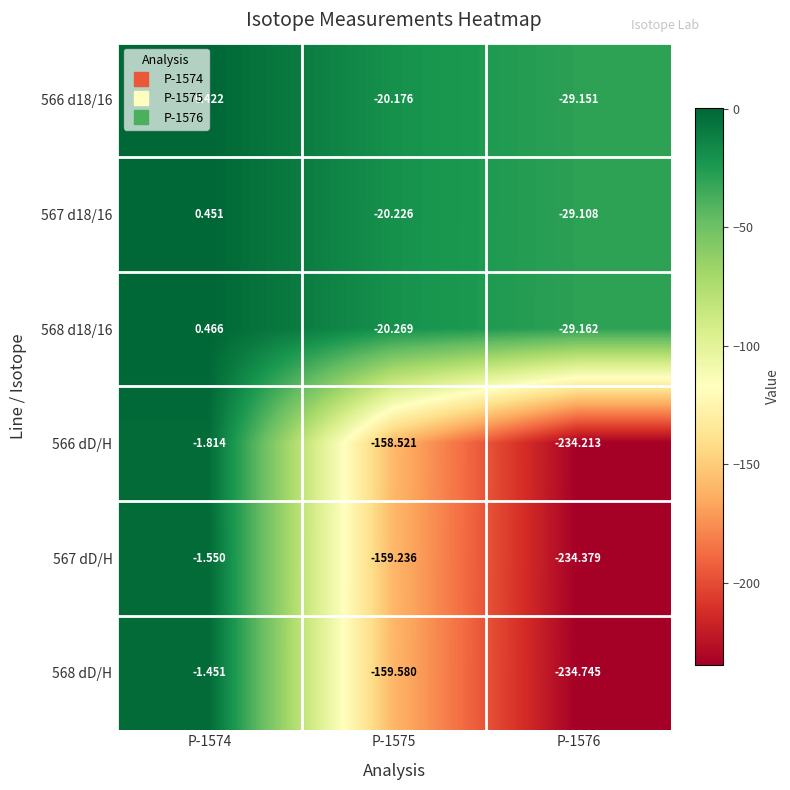

Is the value of 566 d18/16 at P-1575 greater than the value of 567 dD/H at P-1574?

No